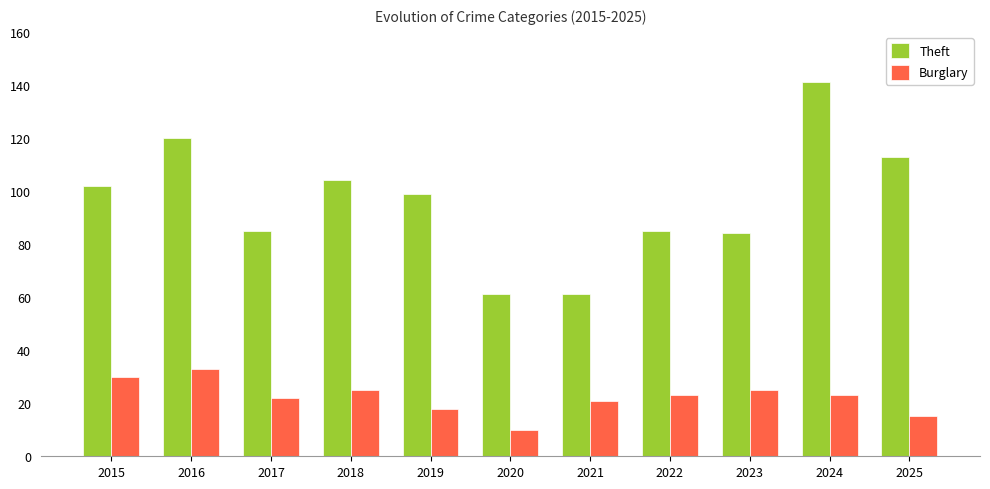

At 2024, list the series in order from largest to smallest.

Theft, Burglary